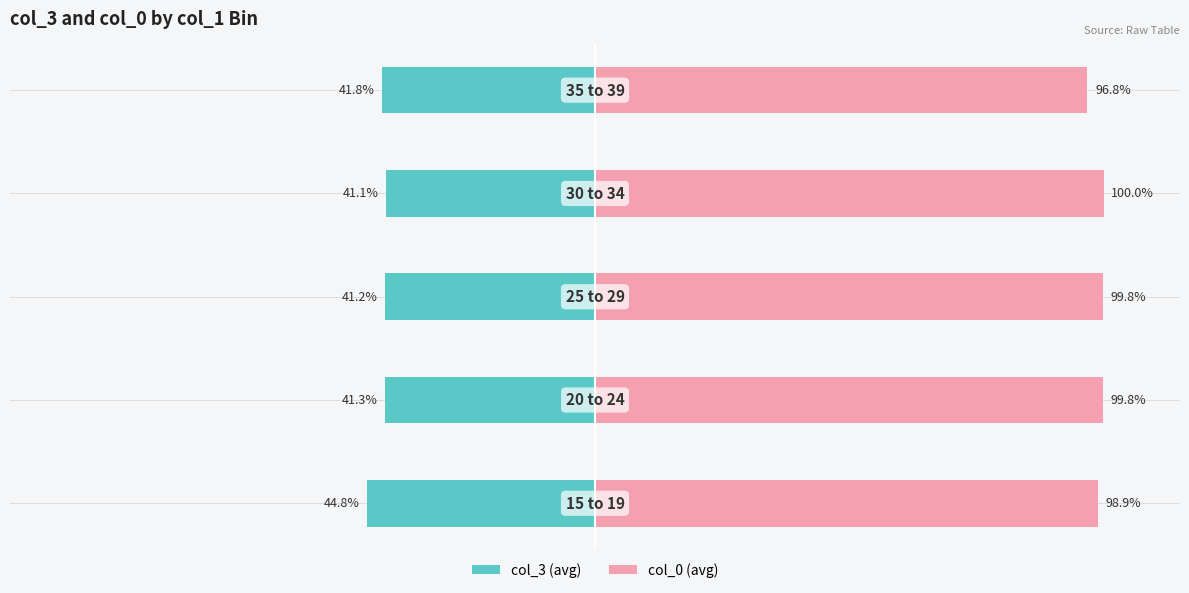

What is the value of the col_3 bar at the 4th from the left?

-41.1